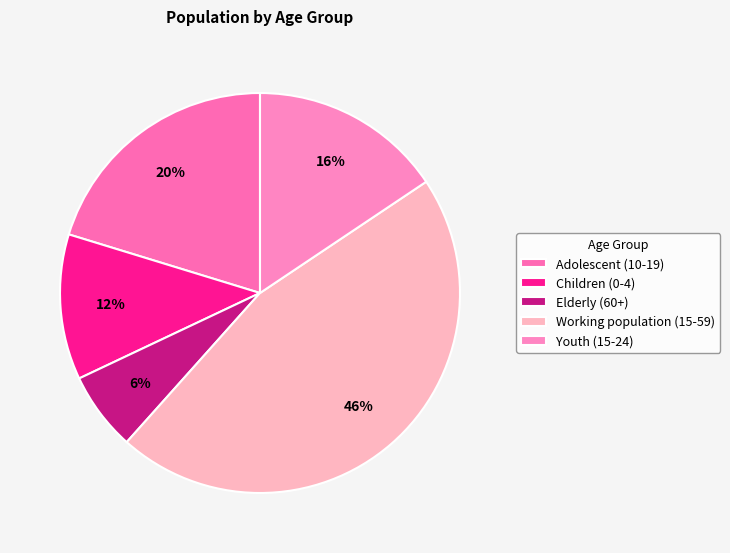

To the nearest percent, what is the average slice percentage?

20%